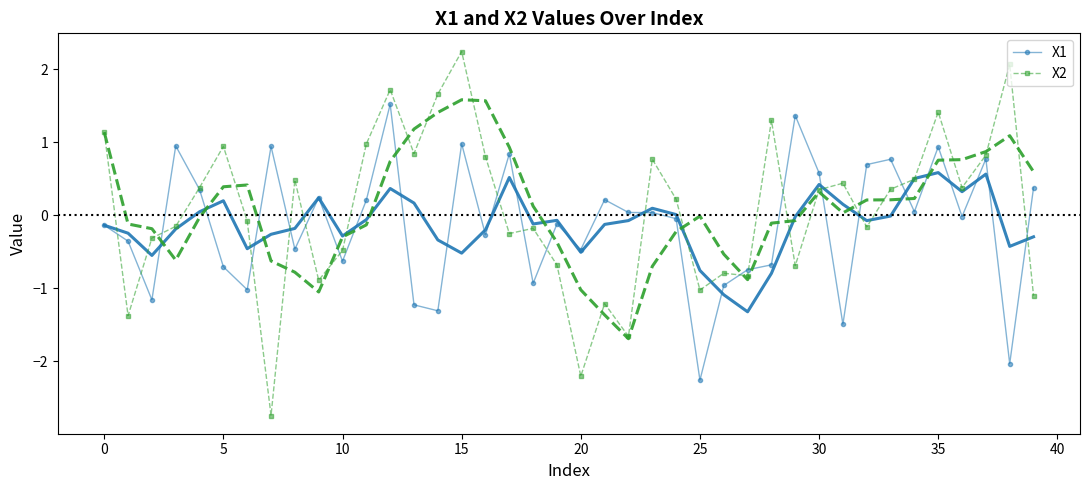

List the series in order of their overall mean, lowest first.

X1, X2